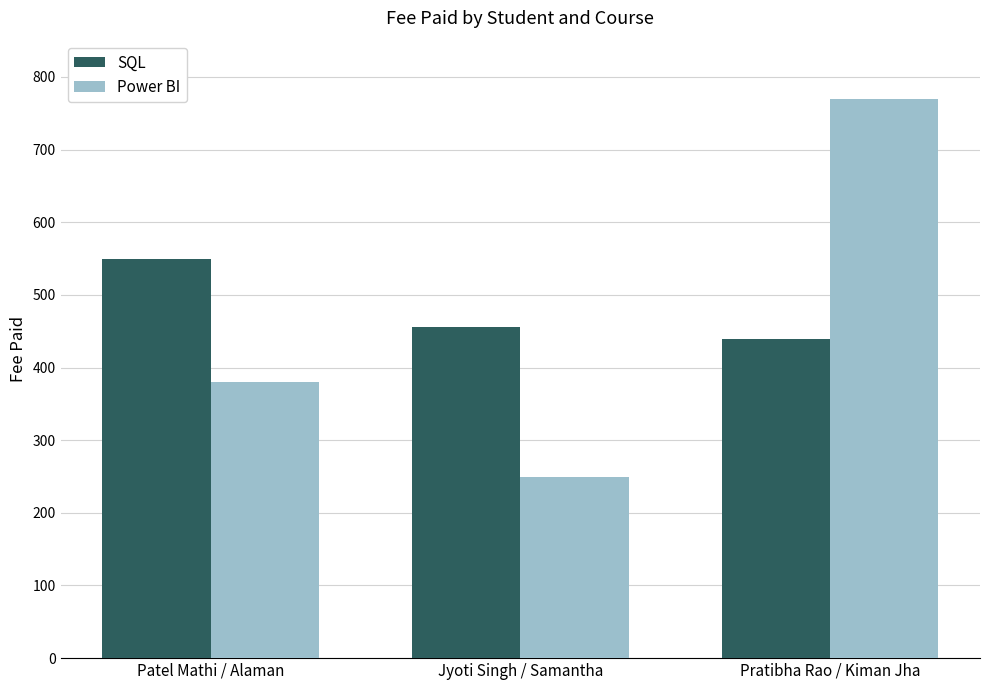

Reading left to right, list all the values displayed in this chart.

SQL: Patel Mathi / Alaman=550	Jyoti Singh / Samantha=456	Pratibha Rao / Kiman Jha=440
Power BI: Patel Mathi / Alaman=380	Jyoti Singh / Samantha=250	Pratibha Rao / Kiman Jha=770